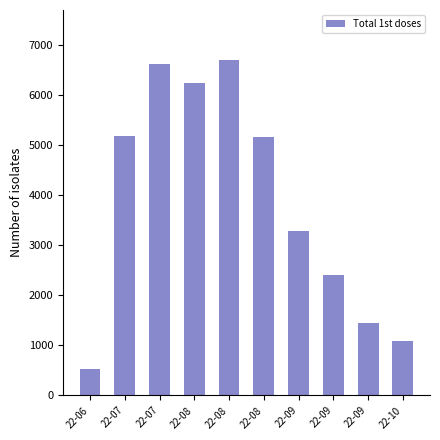

Does the chart contain any negative values?

No